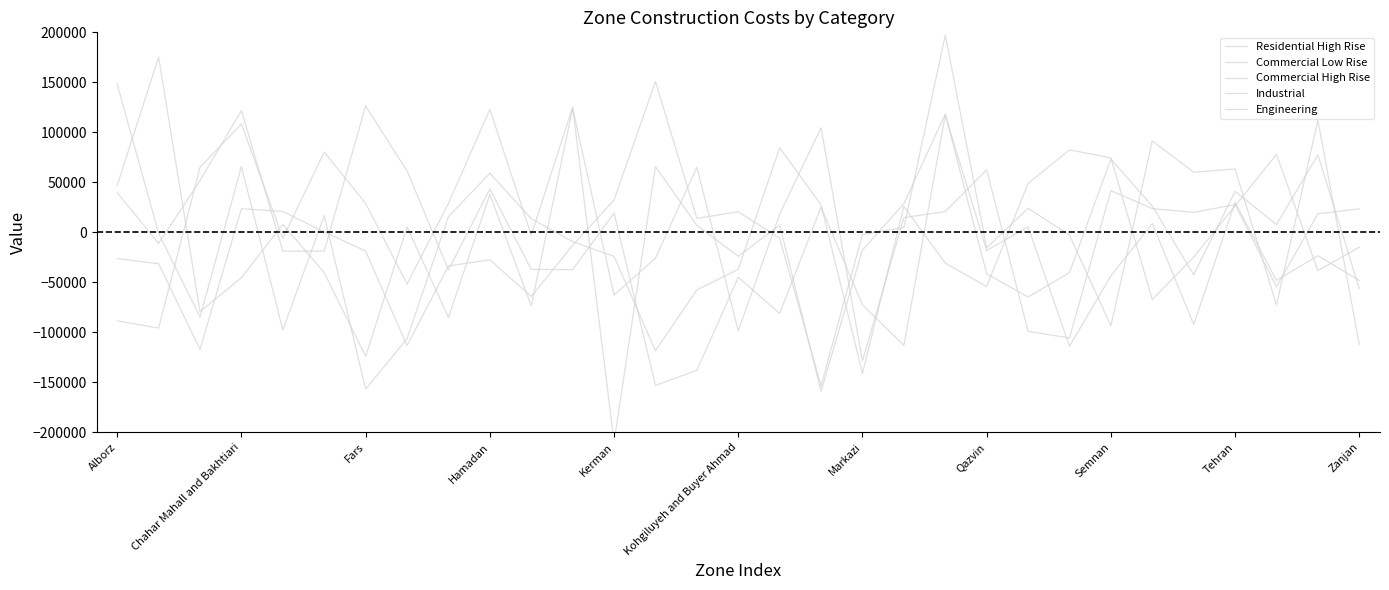

What is the spread (max minus min) of values at 25?

158563.2